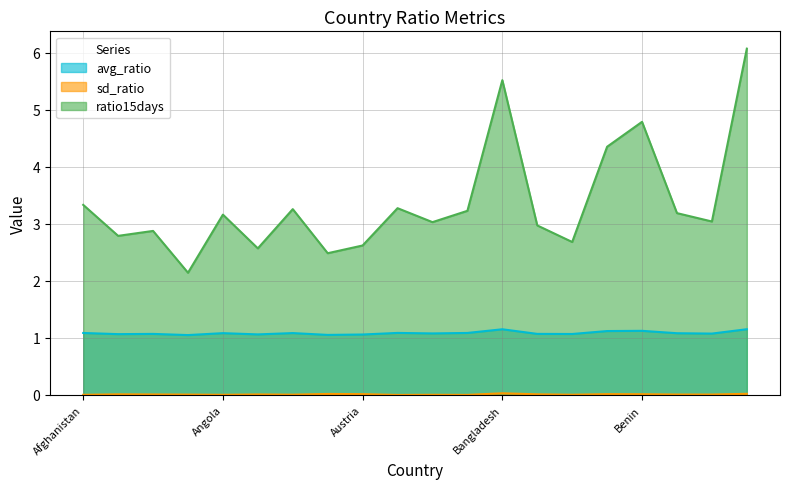

List the series in order of their overall mean, lowest first.

sd_ratio, avg_ratio, ratio15days